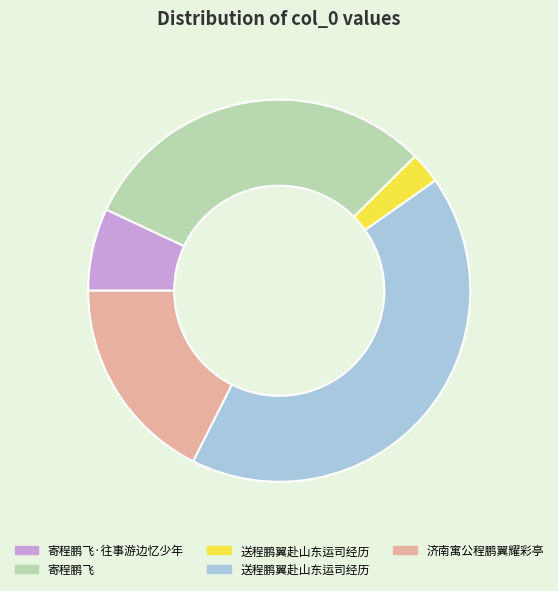

Is there any slice that represents more than half of the pie?

No